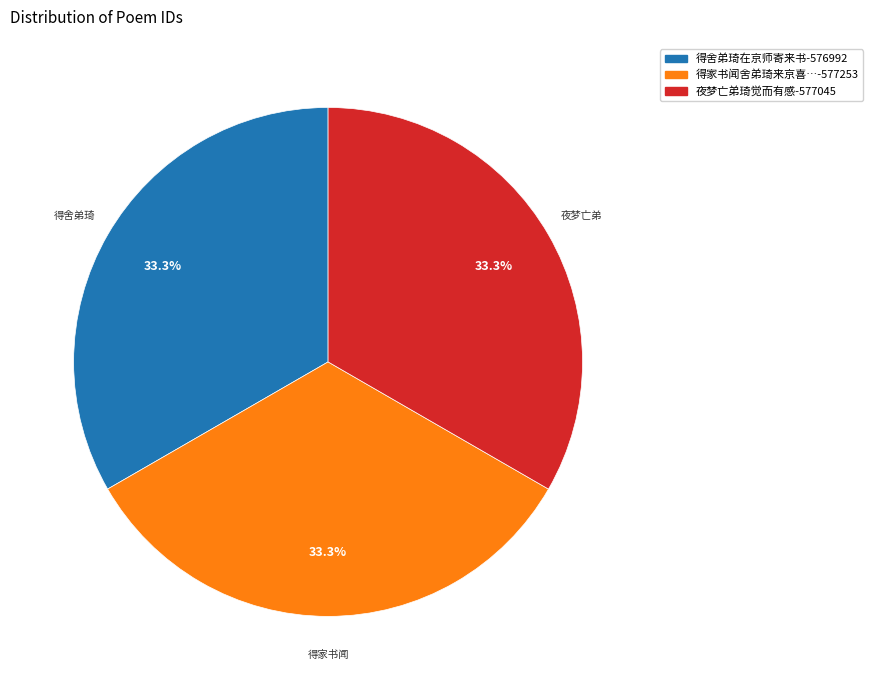

Is there a majority slice in this chart?

No